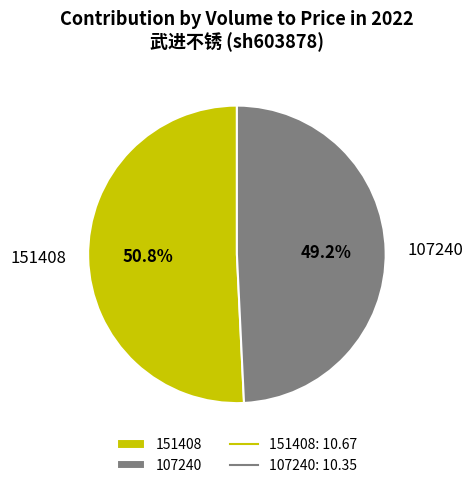

Approximately how many times larger is the value at 107240 compared to 151408?

1.0